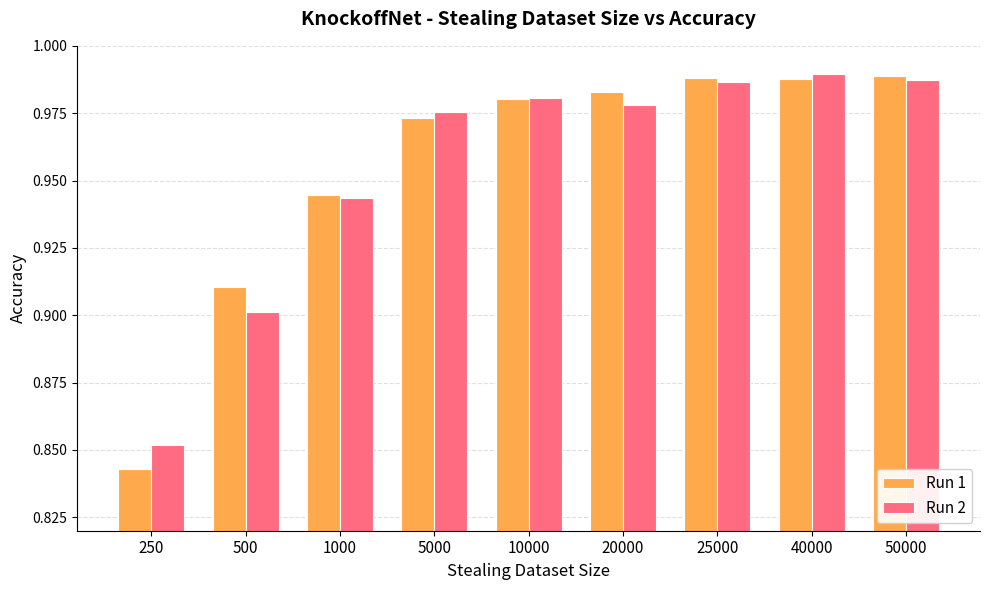

Between 5000 and 50000, which series saw the biggest shift?

Run 1